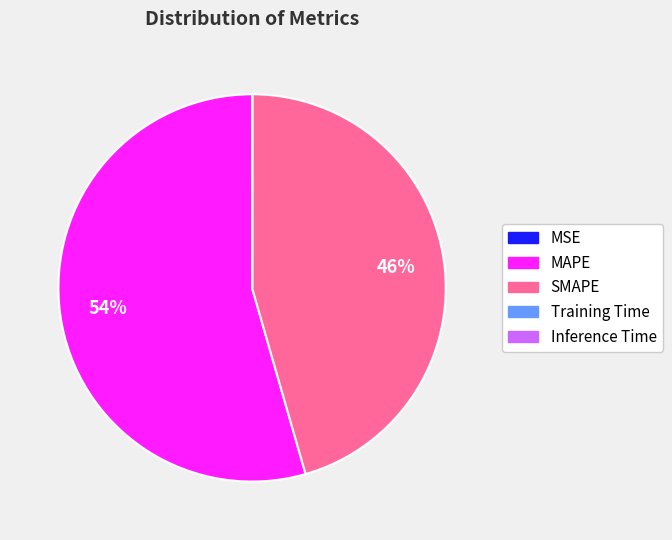

Do SMAPE and MAPE together represent more than half of the pie?

Yes